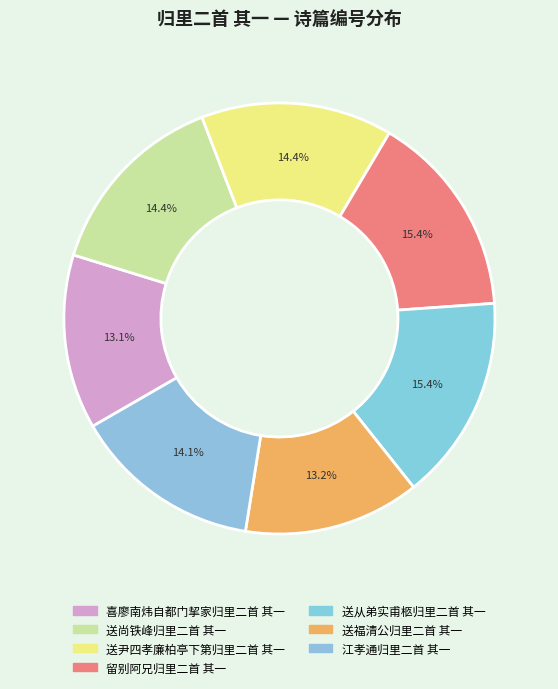

Is there any slice that represents more than half of the pie?

No